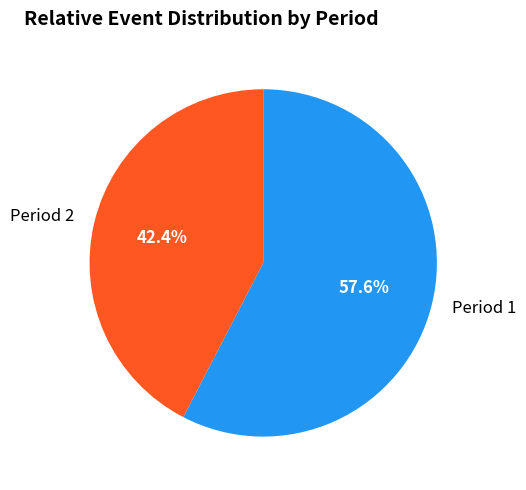

Which category accounts for the majority?

Period 1